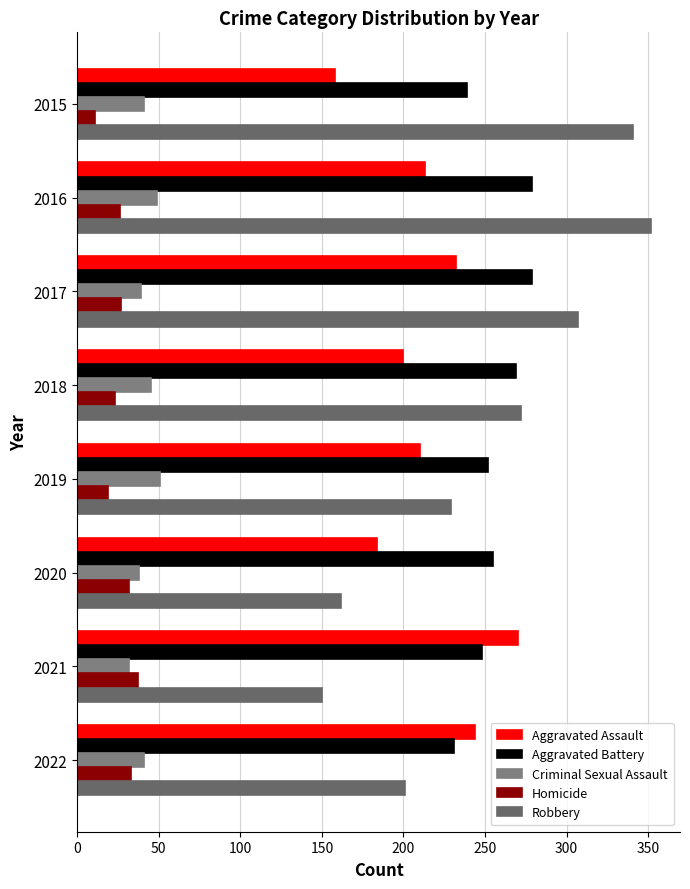

How many values in the Criminal Sexual Assault series are below 41?

3